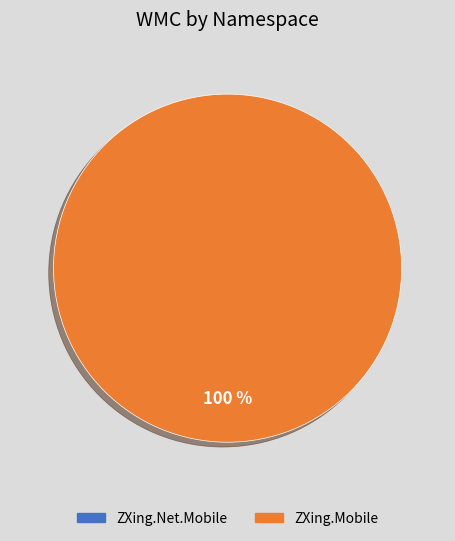

Does ZXing.Net.Mobile represent more than half of the total?

No